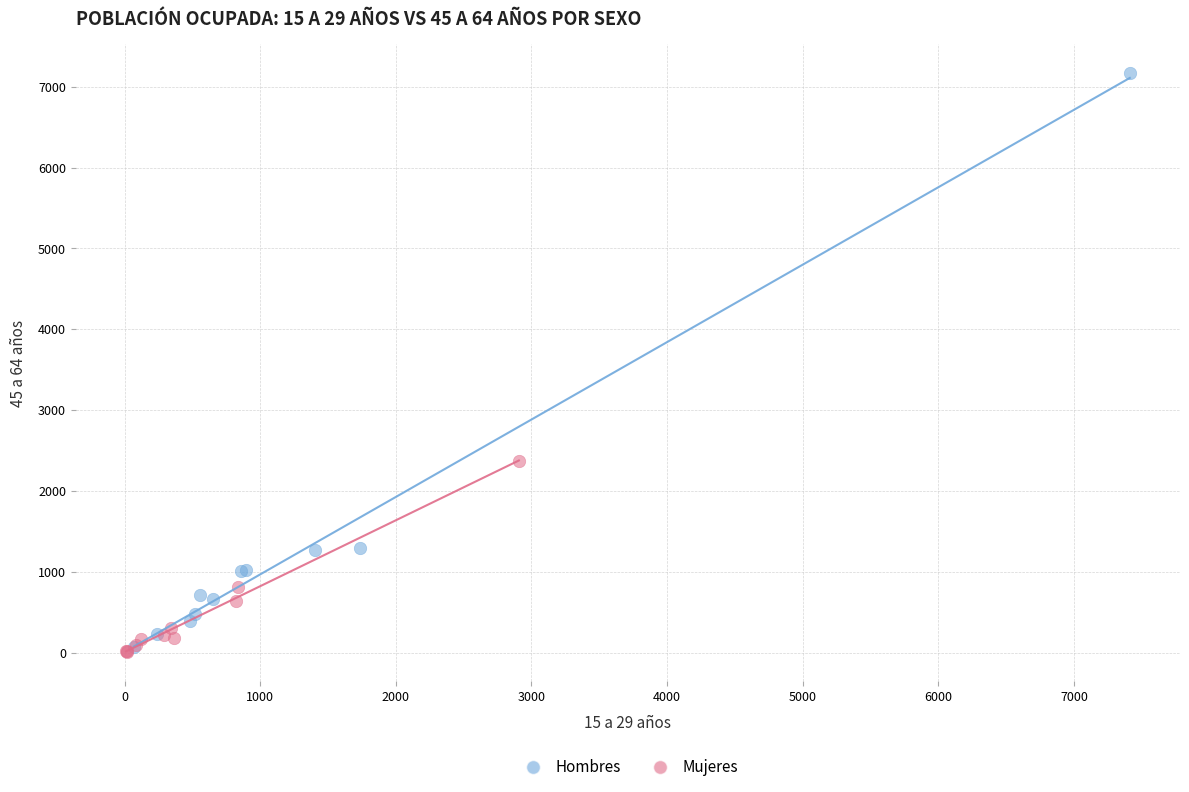

Which series has the largest Y range (max minus min)?

Hombres